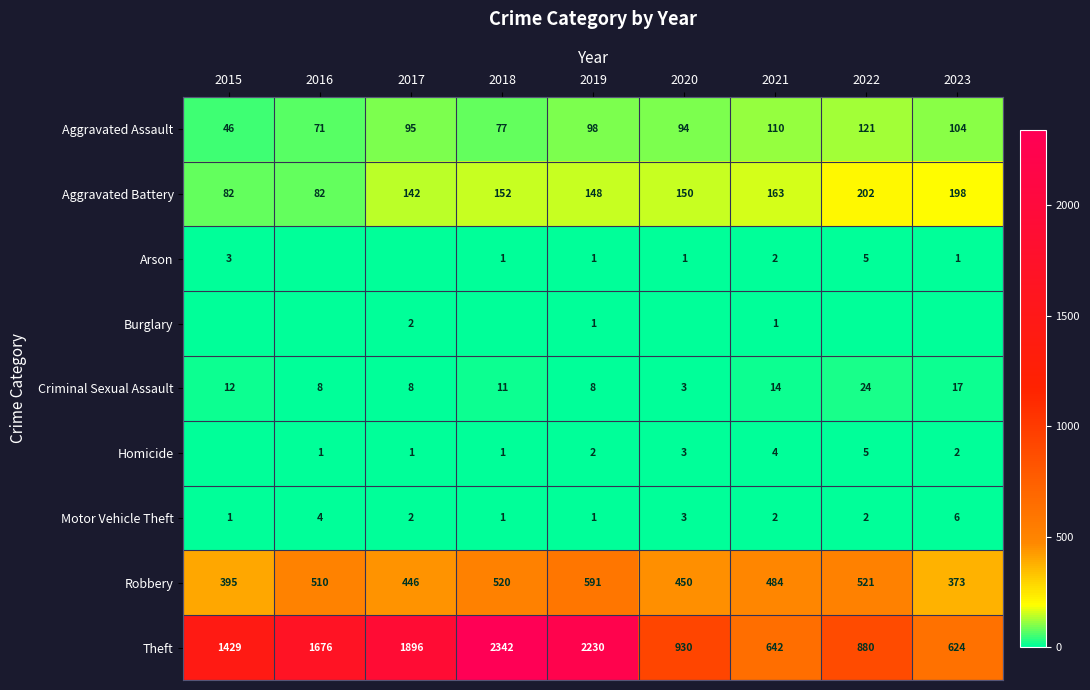

The Aggravated Assault series shows 73 at 2015. True or false?

False